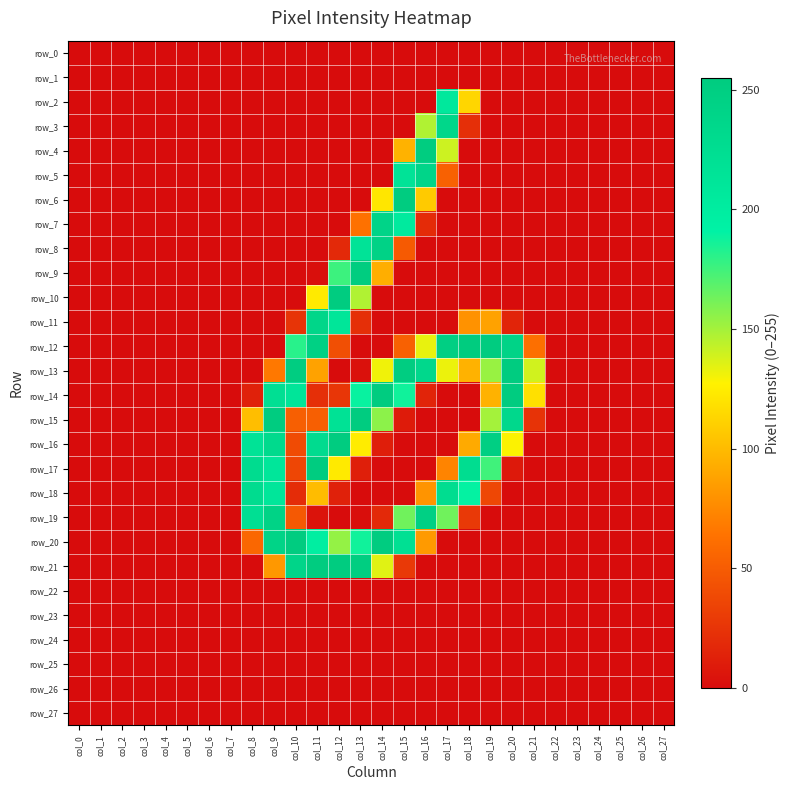

What is the greatest value displayed?

255